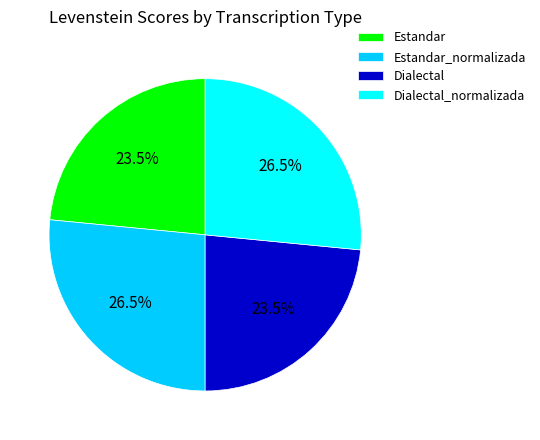

Does Estandar_normalizada account for over 50% of the chart?

No